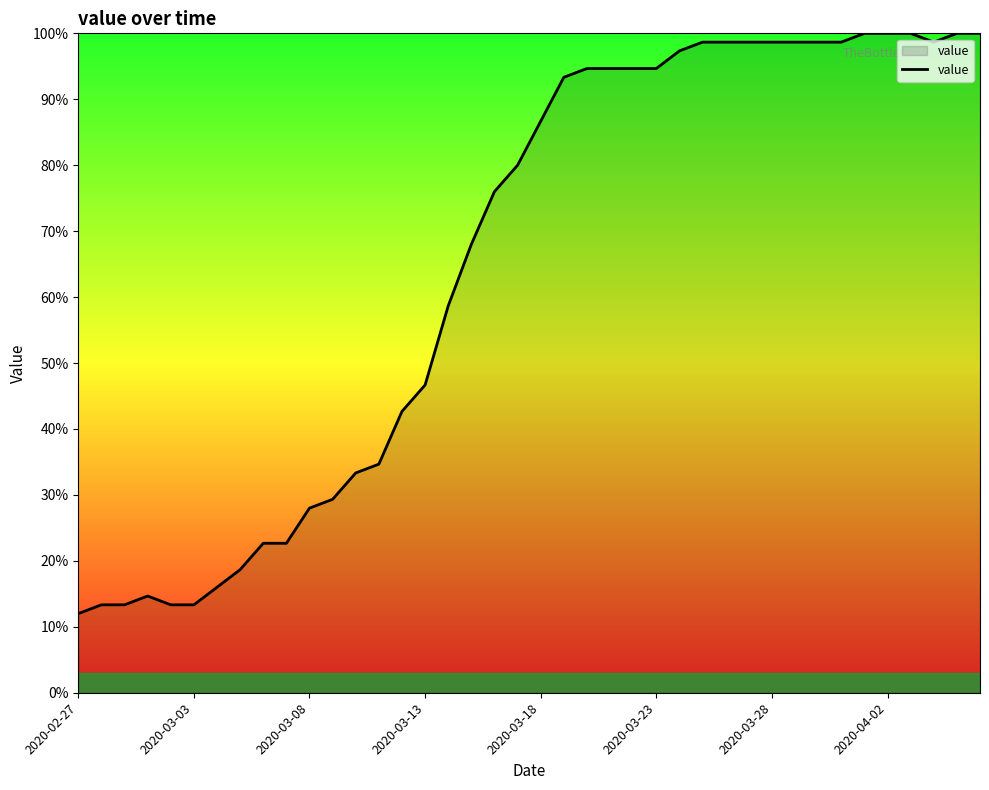

What is the smallest value displayed?

12.0